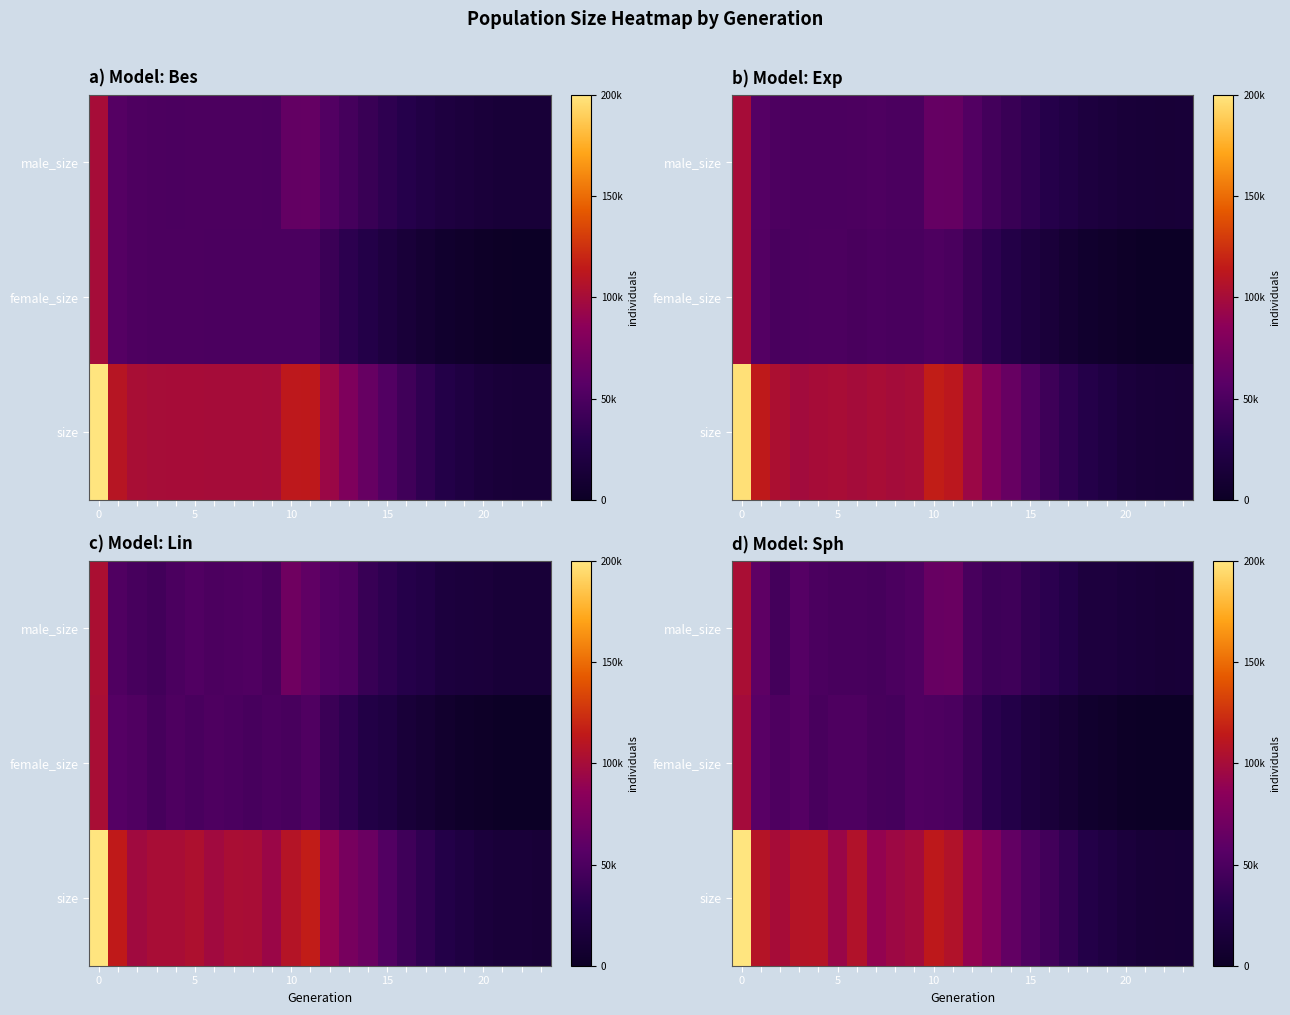

How many data points in row_0 are above 46825?

12